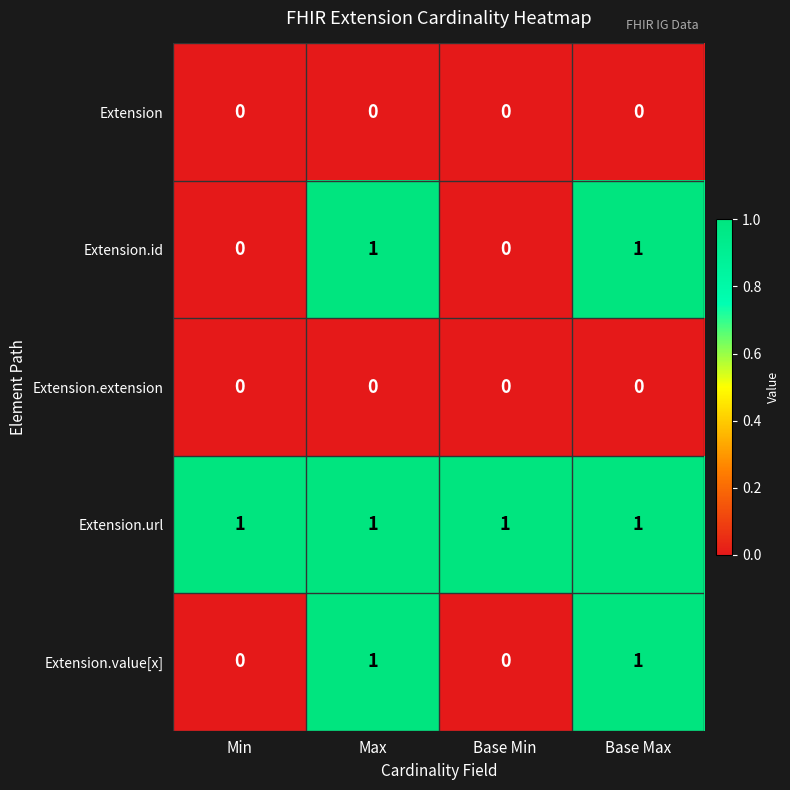

At how many categories does at least one series exceed 0?

4